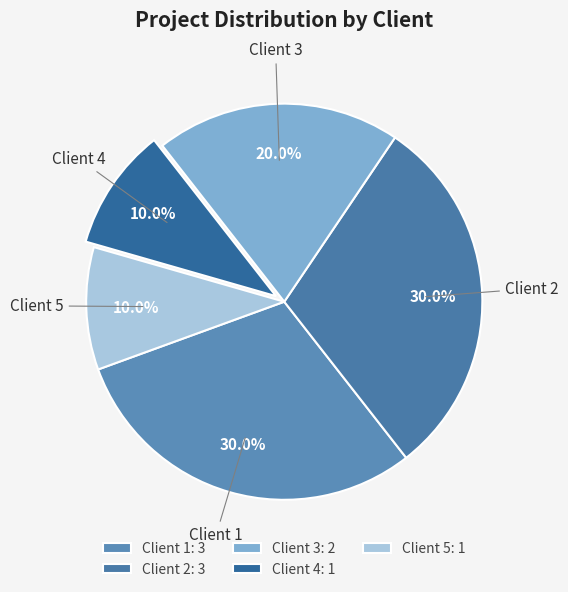

Which has a higher value, Client 5 or Client 1?

Client 1